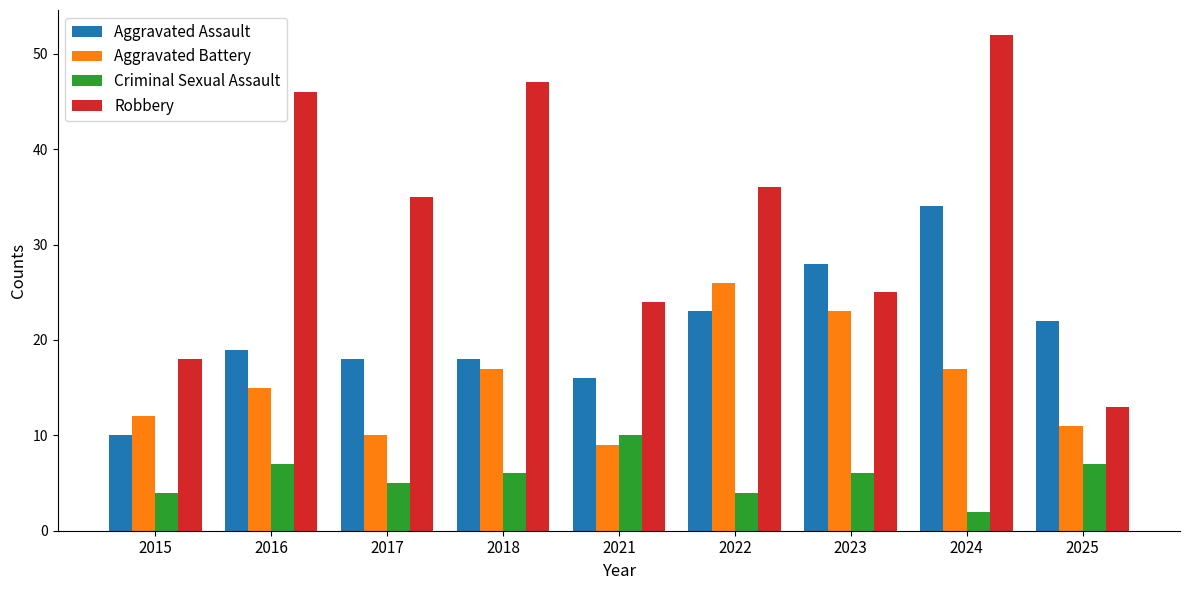

Reading left to right, what are all the values shown in this chart?

Aggravated Assault: 2015=10	2016=19	2017=18	2018=18	2021=16	2022=23	2023=28	2024=34	2025=22
Aggravated Battery: 2015=12	2016=15	2017=10	2018=17	2021=9	2022=26	2023=23	2024=17	2025=11
Criminal Sexual Assault: 2015=4	2016=7	2017=5	2018=6	2021=10	2022=4	2023=6	2024=2	2025=7
Robbery: 2015=18	2016=46	2017=35	2018=47	2021=24	2022=36	2023=25	2024=52	2025=13